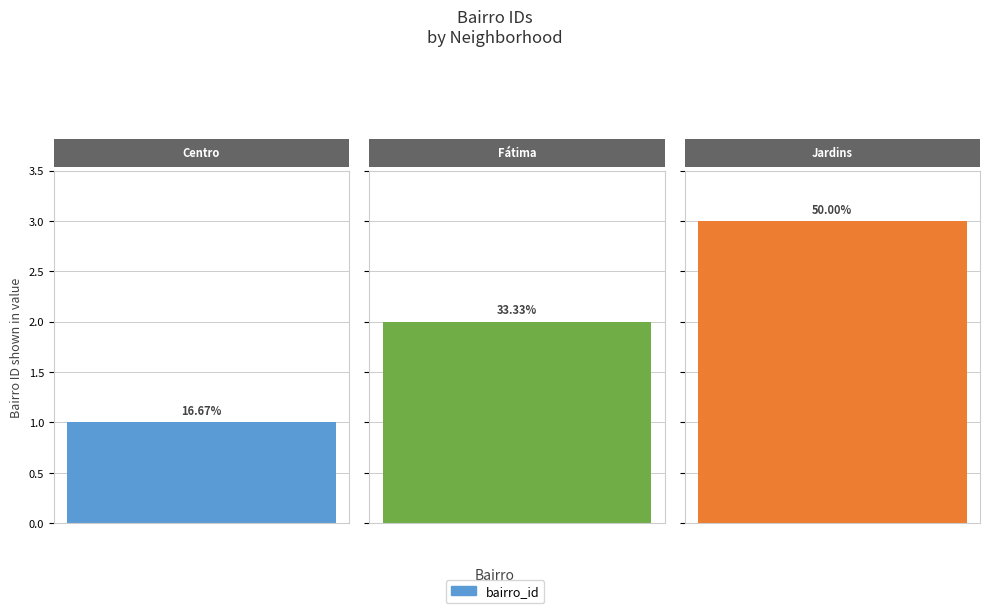

How many values are between 1 and 3?

3